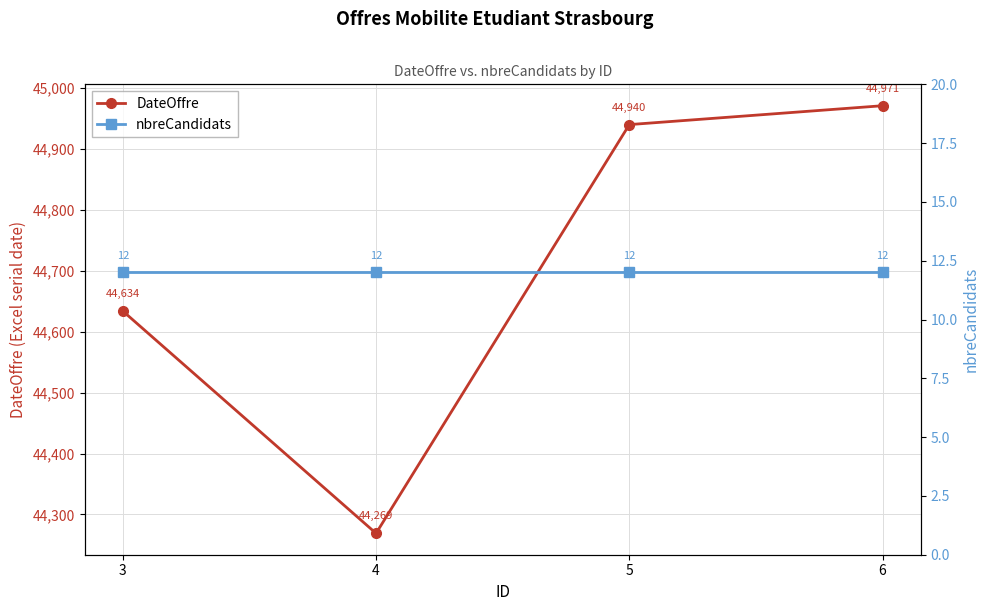

At which category is the sum across all series the highest?

6